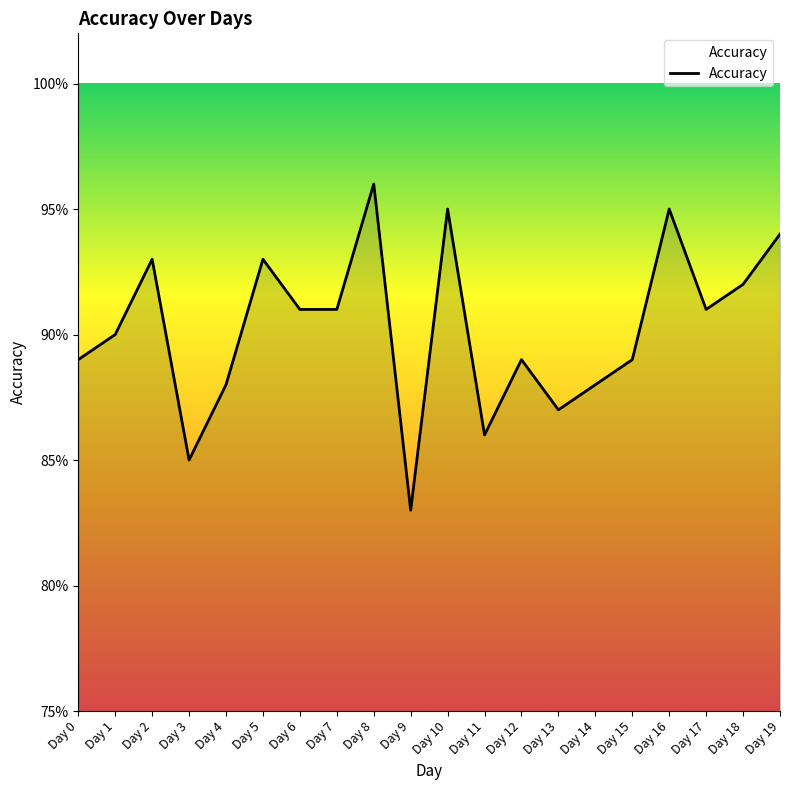

How many values are between 0 and 1?

20